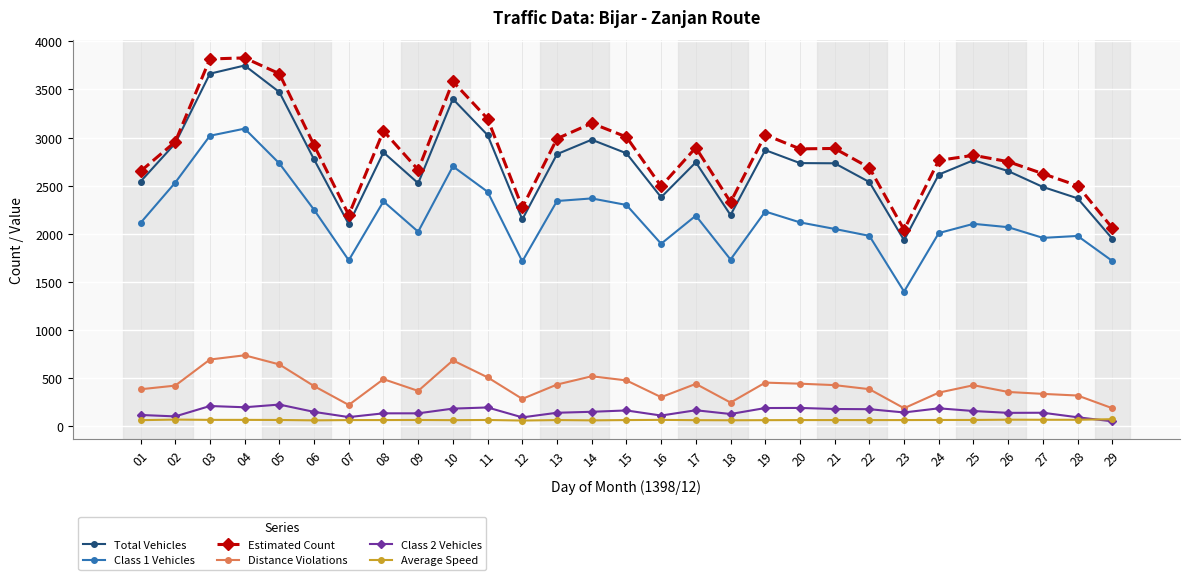

True or false: Estimated Count and Class 1 Vehicles intersect in this chart.

False